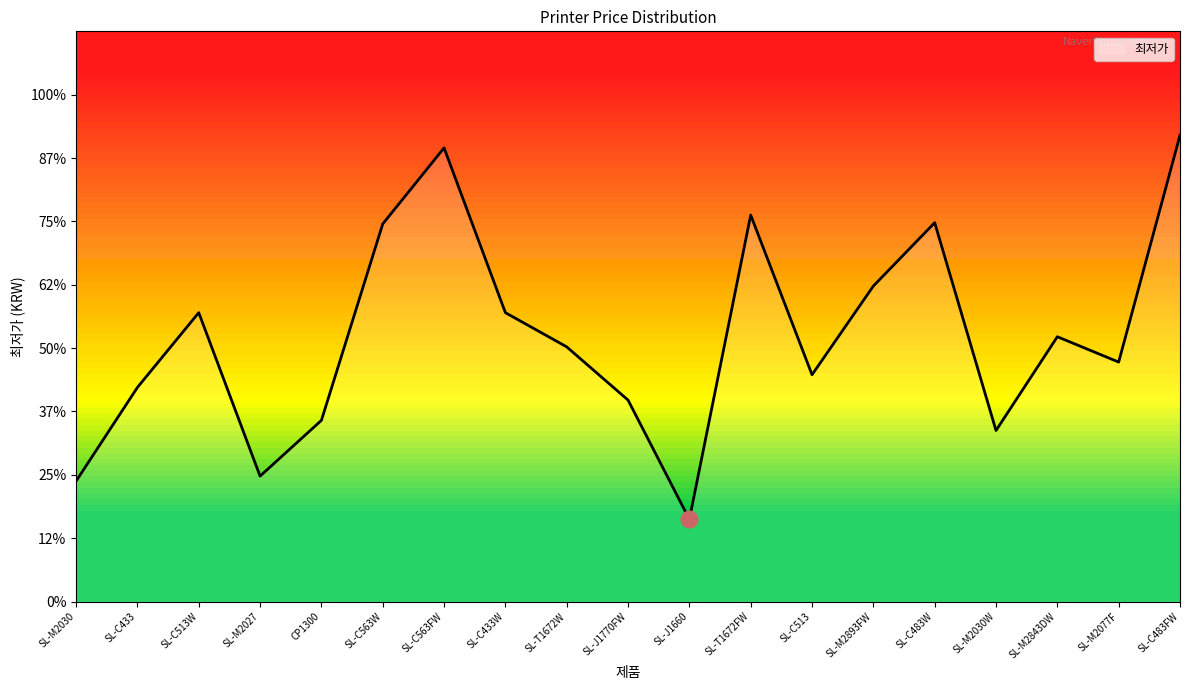

At which category does the data reach its first local peak?

SL-C513W